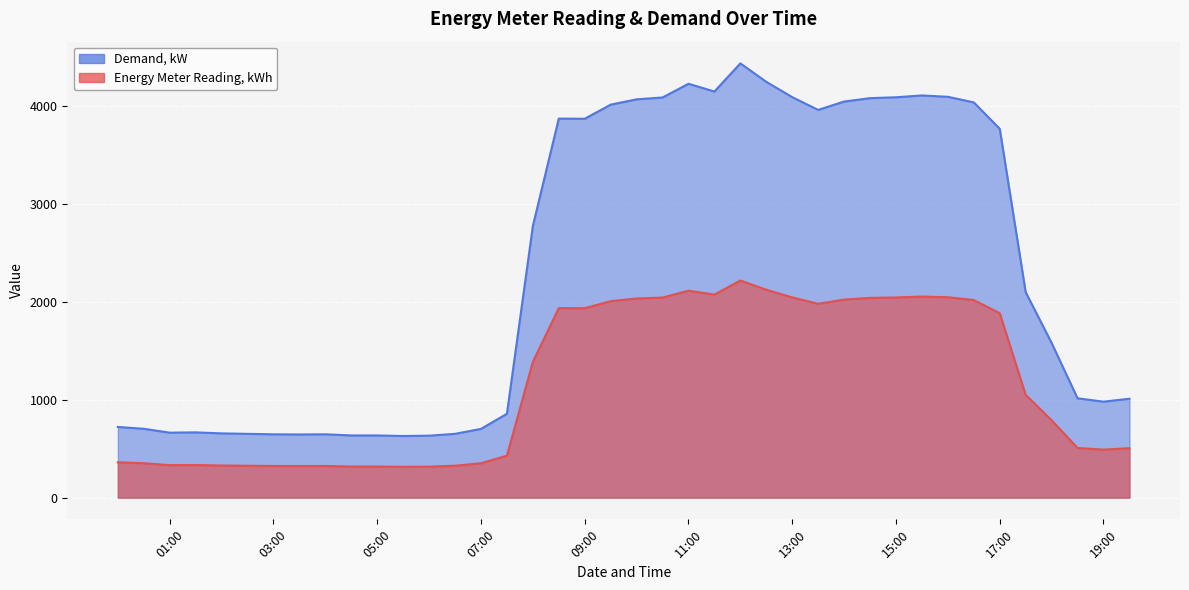

True or false: Demand, kW and Energy Meter Reading, kWh cross at least once.

False